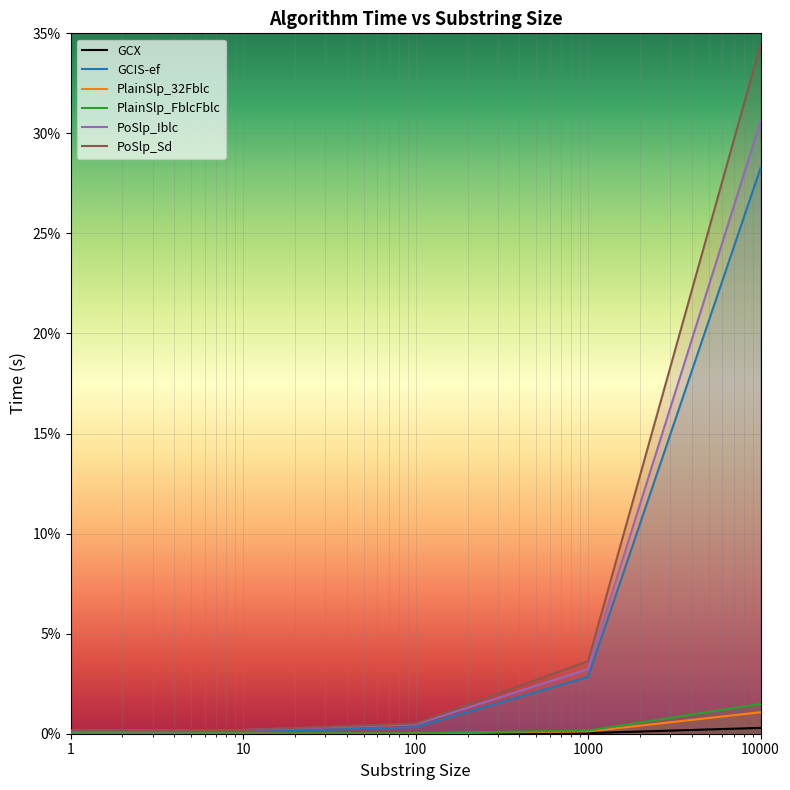

What is the sum of all GCX values?

0.3